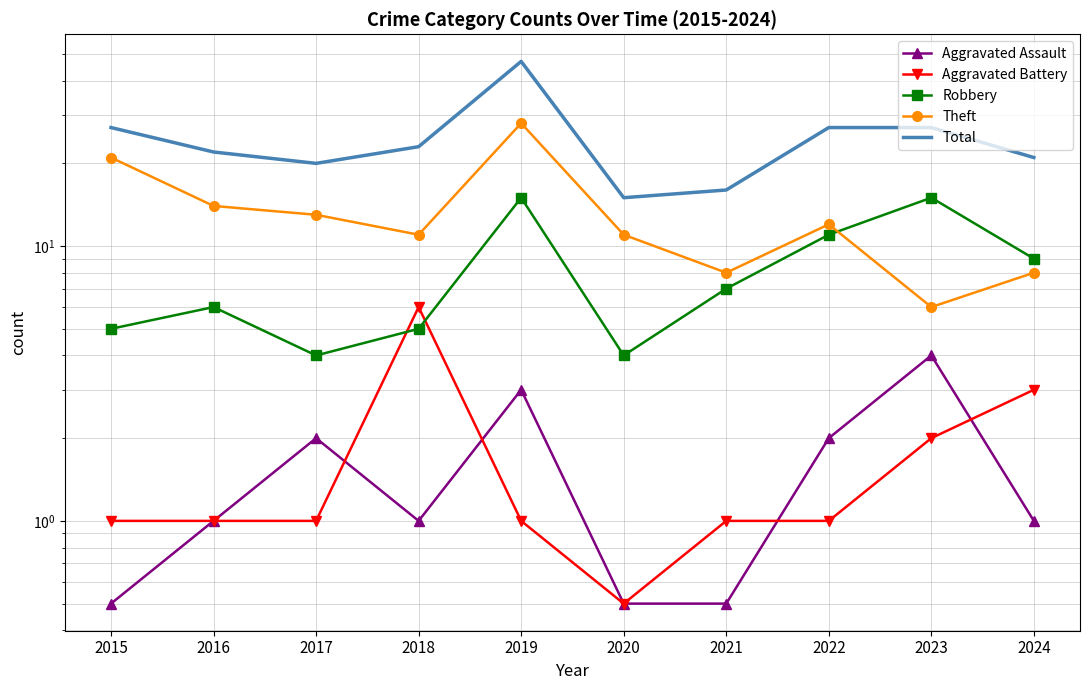

Which has a higher value, 2019 or 2015?

2019